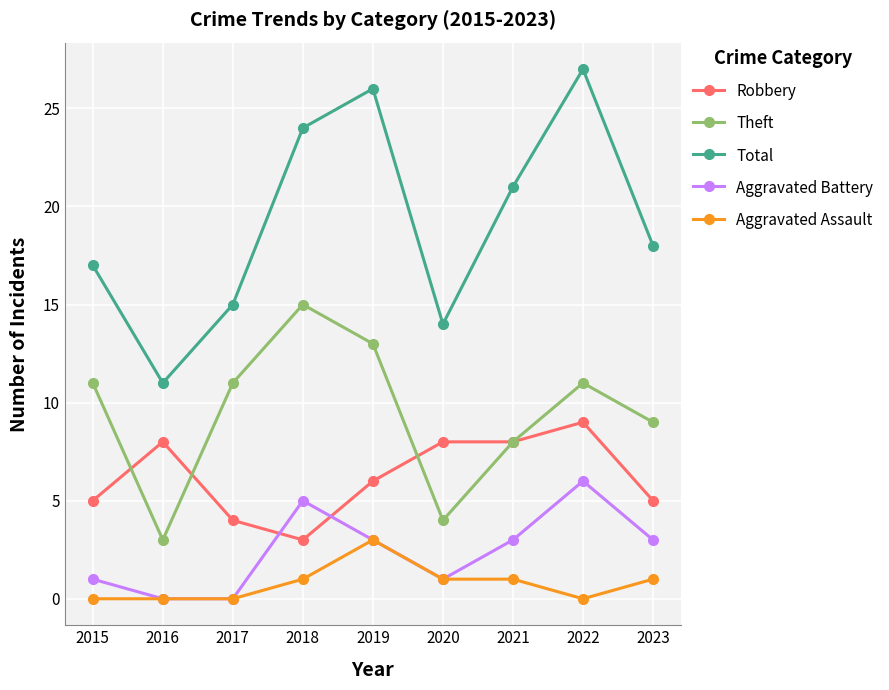

Reading left to right, transcribe all the data shown in this chart.

Robbery: 2015=5	2016=8	2017=4	2018=3	2019=6	2020=8	2021=8	2022=9	2023=5
Theft: 2015=11	2016=3	2017=11	2018=15	2019=13	2020=4	2021=8	2022=11	2023=9
Total: 2015=17	2016=11	2017=15	2018=24	2019=26	2020=14	2021=21	2022=27	2023=18
Aggravated Battery: 2015=1	2016=0	2017=0	2018=5	2019=3	2020=1	2021=3	2022=6	2023=3
Aggravated Assault: 2015=0	2016=0	2017=0	2018=1	2019=3	2020=1	2021=1	2022=0	2023=1